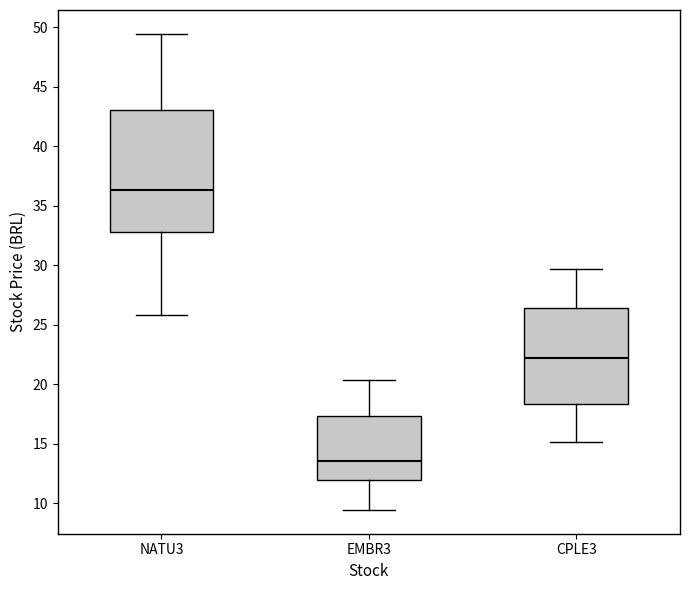

Reading left to right, transcribe this box plot: for each box, give where its median line is, the range the box spans, and where its two whiskers end, as read against the y-axis. The values are not printed on the chart, so give them approximately, as read against the axis.

NATU3: median 36.5, box 33.0 to 43.0, whiskers 26.0 to 49.5
EMBR3: median 13.5, box 12.0 to 17.5, whiskers 9.5 to 20.5
CPLE3: median 22.0, box 18.5 to 26.5, whiskers 15.0 to 29.5